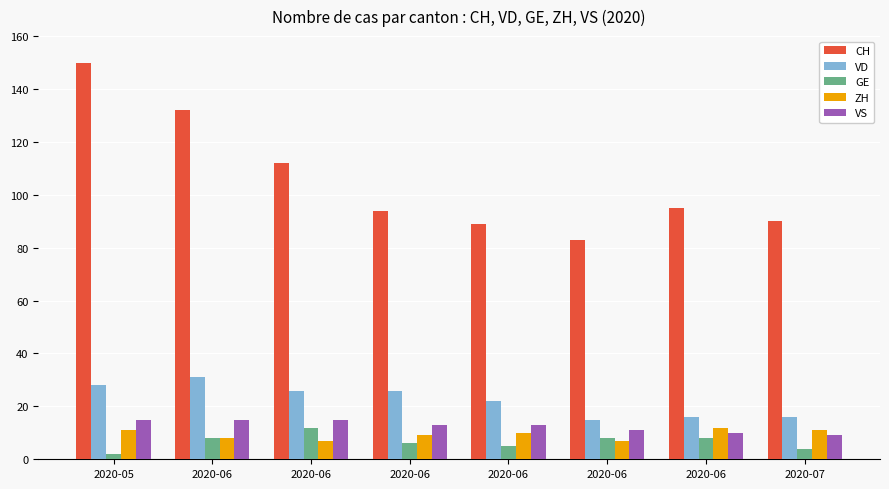

List the labels in order of CH value, largest first.

2020-05, 2020-06, 2020-06, 2020-06, 2020-06, 2020-07, 2020-06, 2020-06